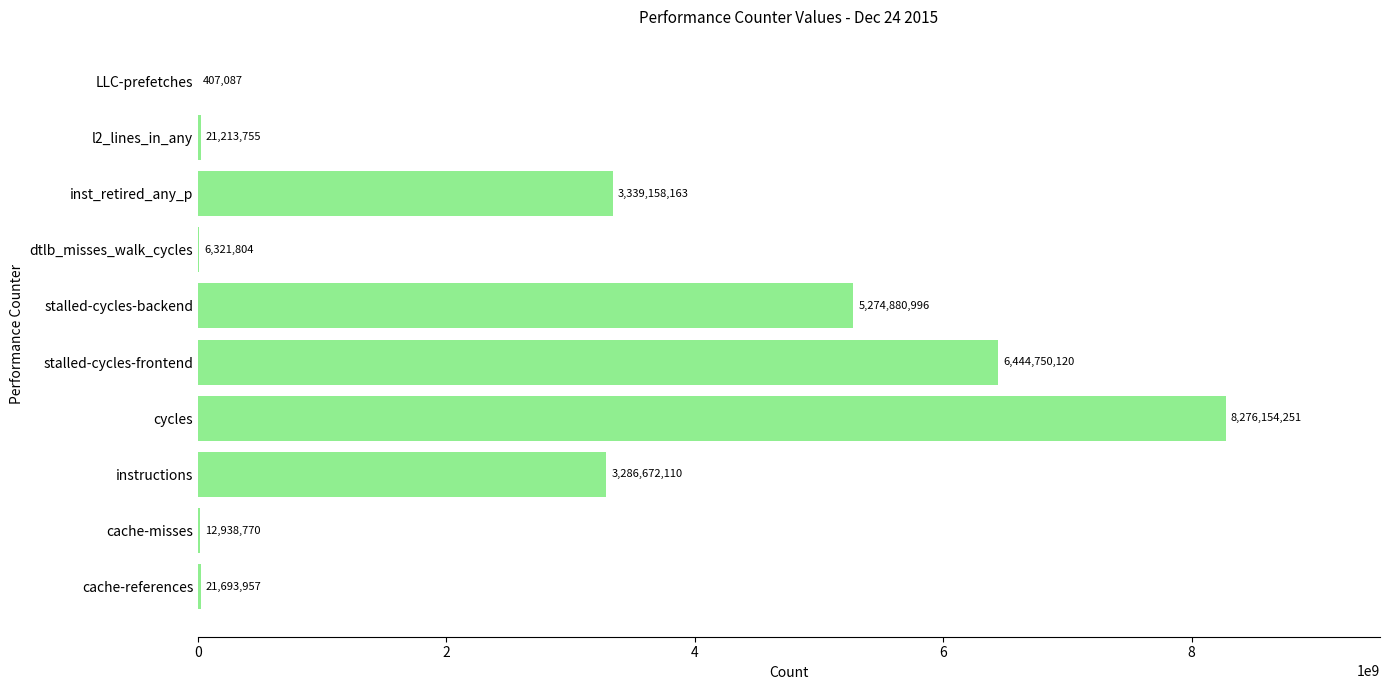

What is the ratio of the value at instructions to the value at cache-references?

151.5